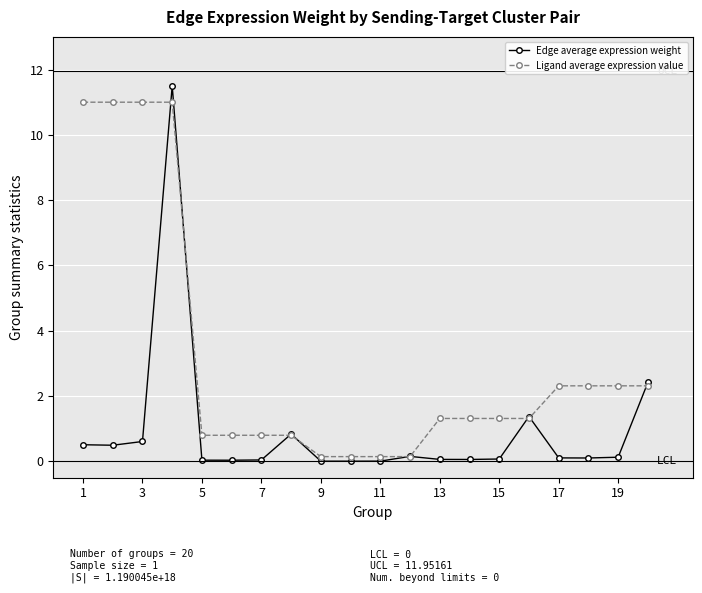

Which series has the largest total across all categories?

Ligand average expression value